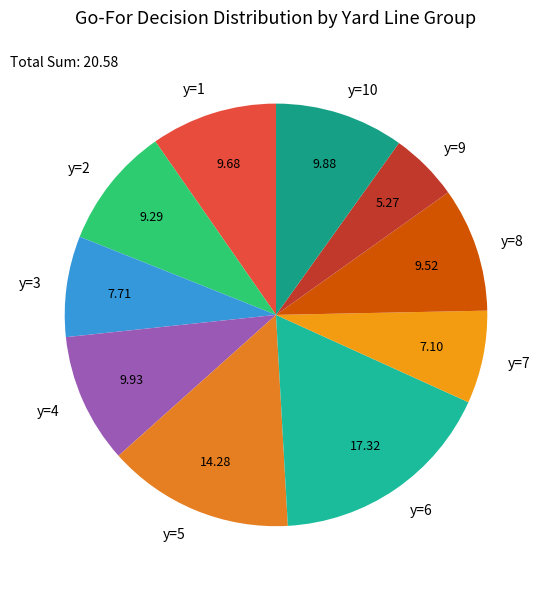

How many slices are in this pie chart?

10